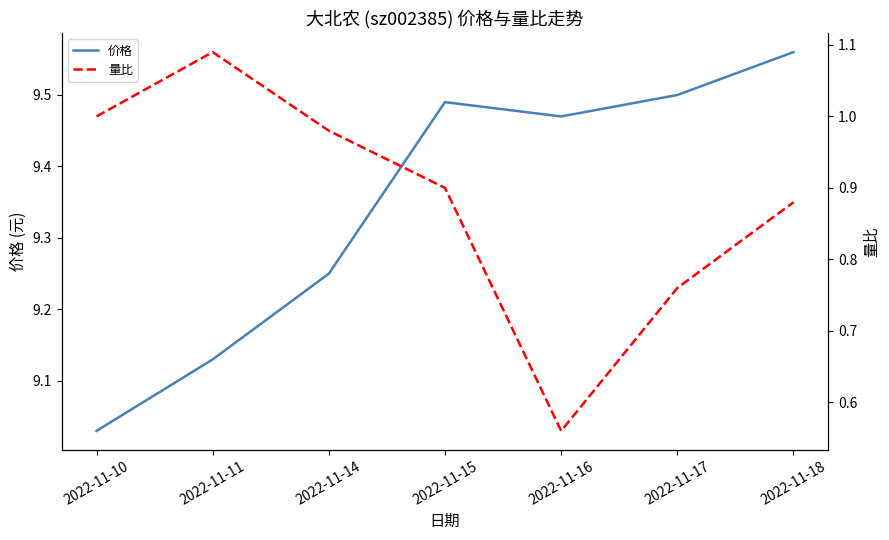

Reading left to right, what are all the values shown in this chart?

价格: 2022-11-10=9.0	2022-11-11=9.1	2022-11-14=9.2	2022-11-15=9.5	2022-11-16=9.5	2022-11-17=9.5	2022-11-18=9.6
量比: 2022-11-10=1.0	2022-11-11=1.1	2022-11-14=1.0	2022-11-15=0.9	2022-11-16=0.6	2022-11-17=0.8	2022-11-18=0.9